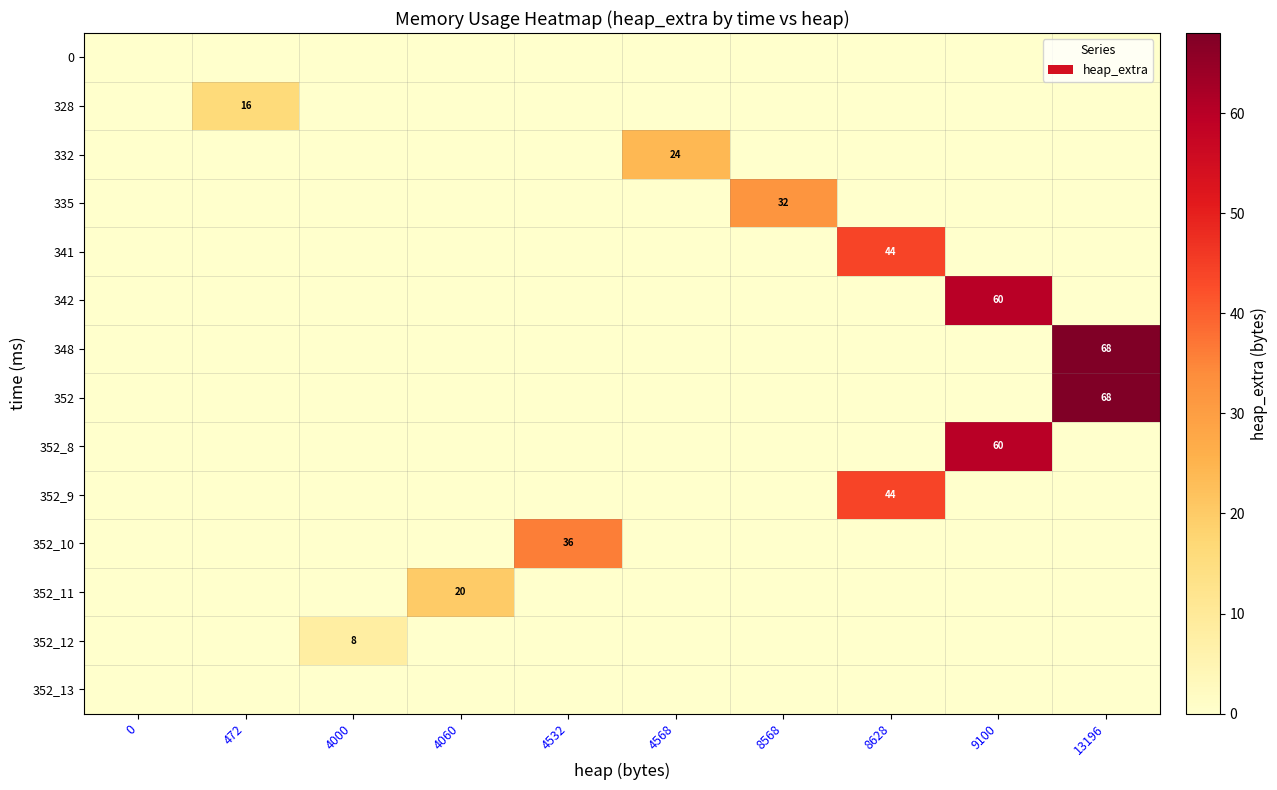

At which category is the sum across all series the highest?

13196